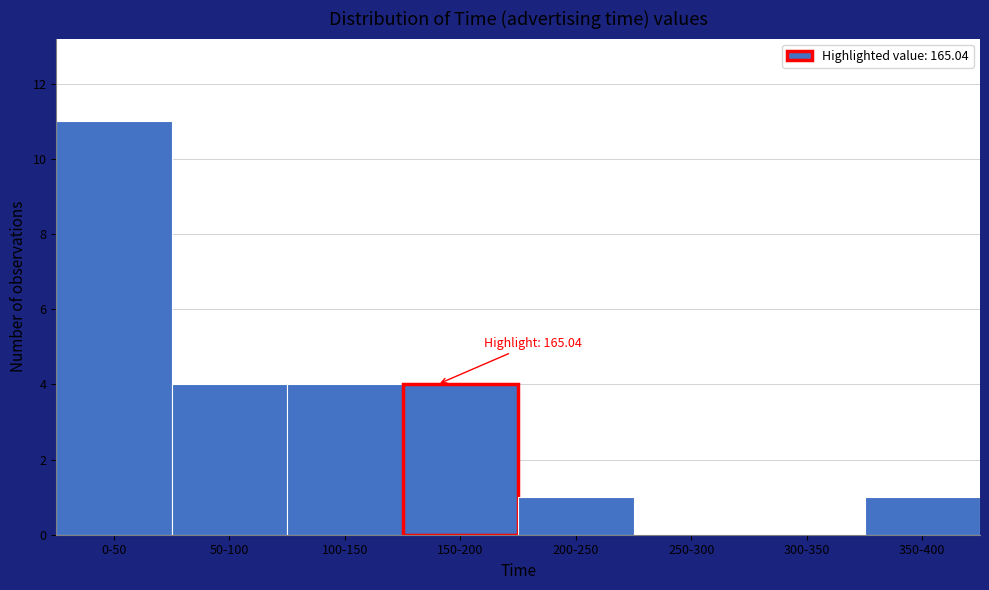

Reading left to right, what are all the values shown in this chart?

0-50=11	50-100=4	100-150=4	150-200=4	200-250=1	250-300=0	300-350=0	350-400=1